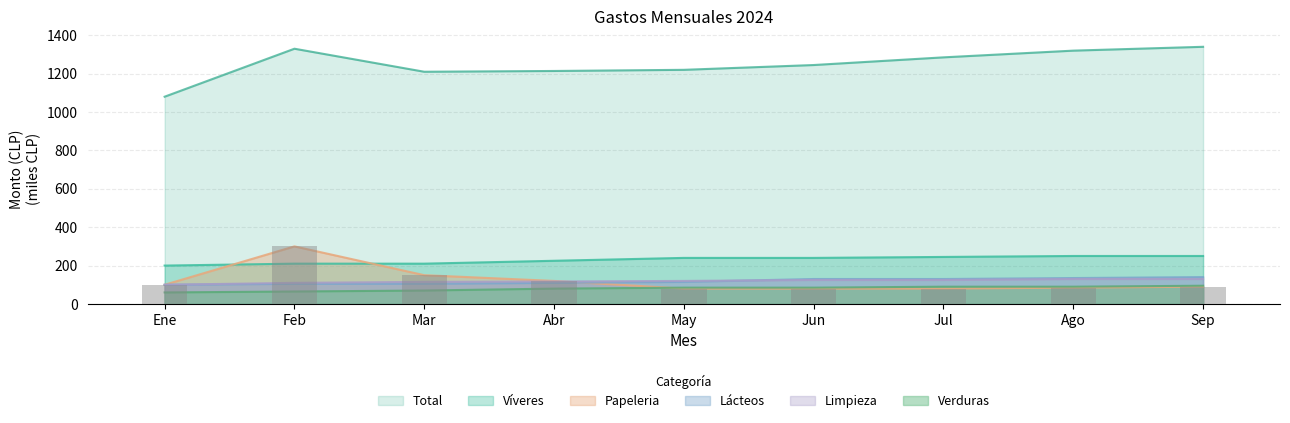

What is the difference between the maximum and second lowest values in the Total series?

130